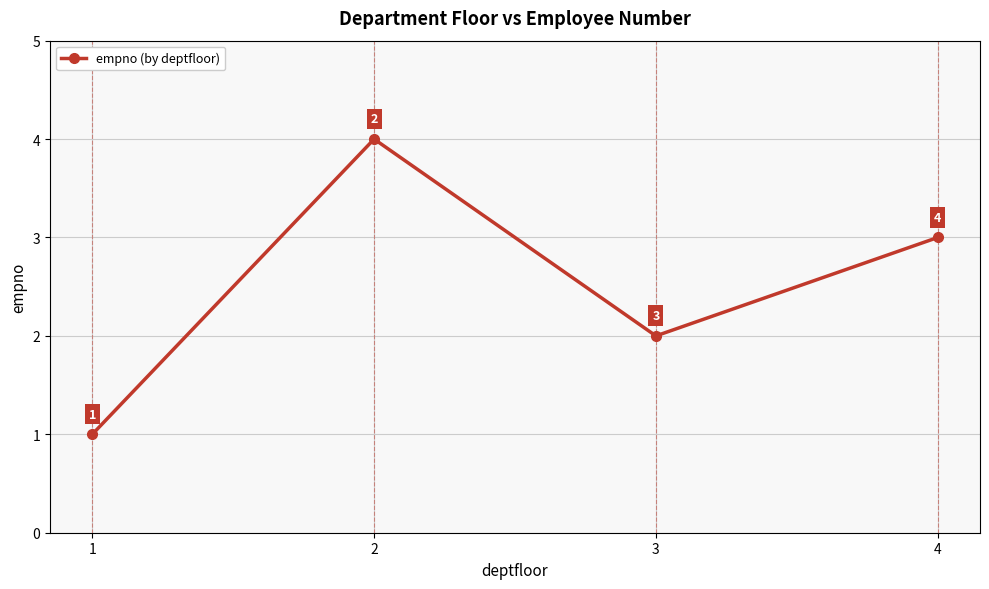

What is the difference between the maximum and minimum values?

3